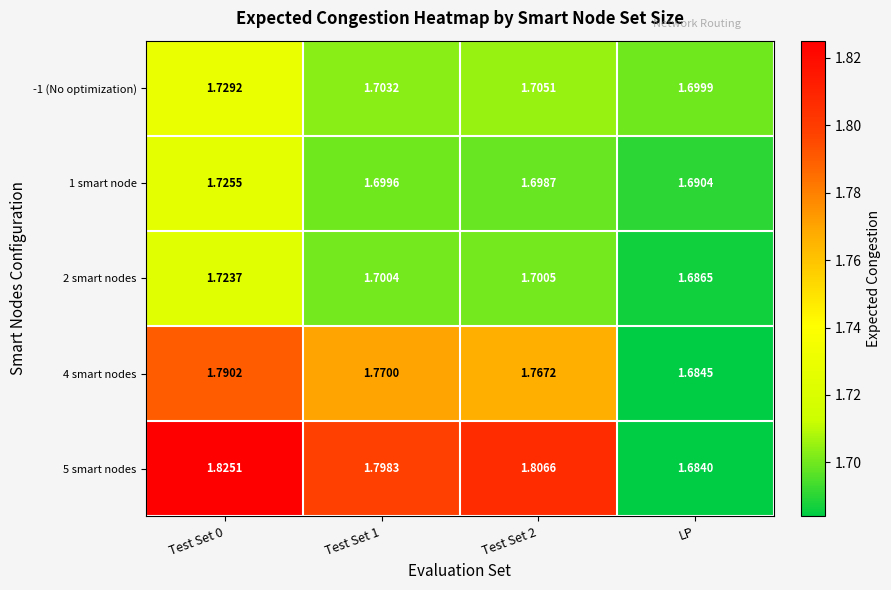

Which label corresponds to the smallest value in the chart?

LP